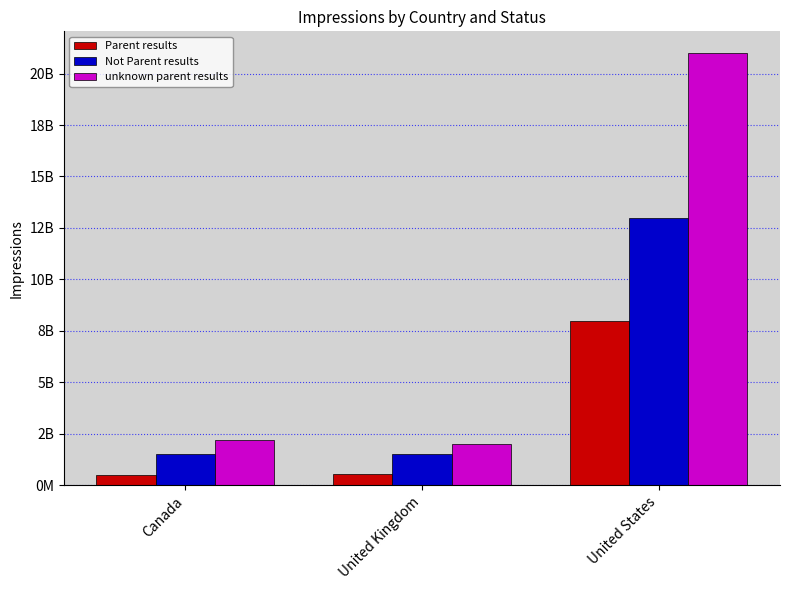

What is the label of the 1st bar from the left?

Canada